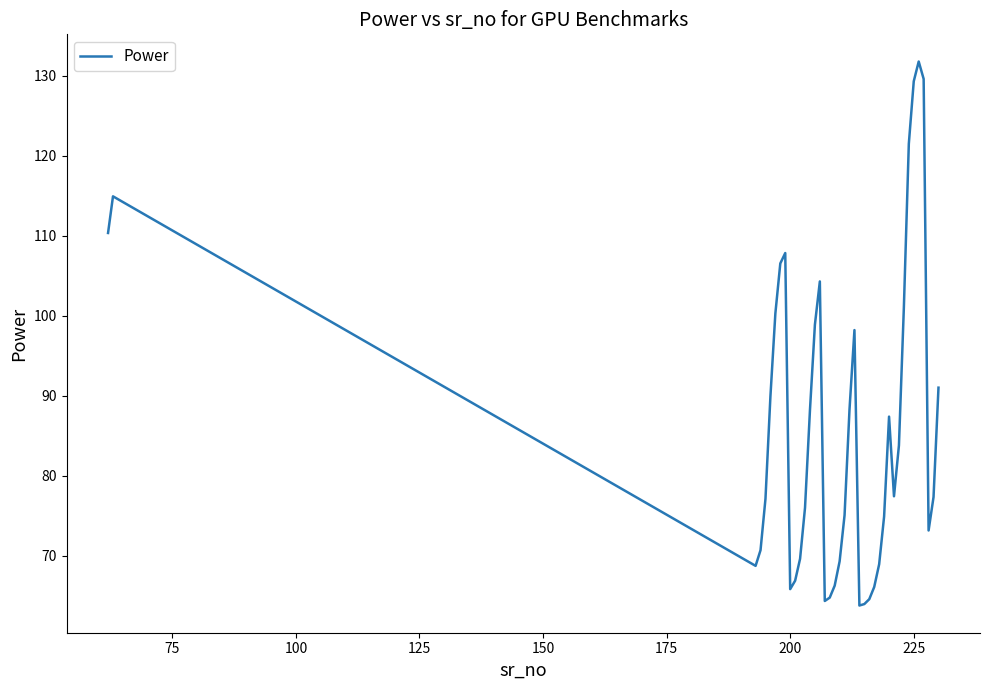

What is the difference between the maximum and minimum values?

68.0